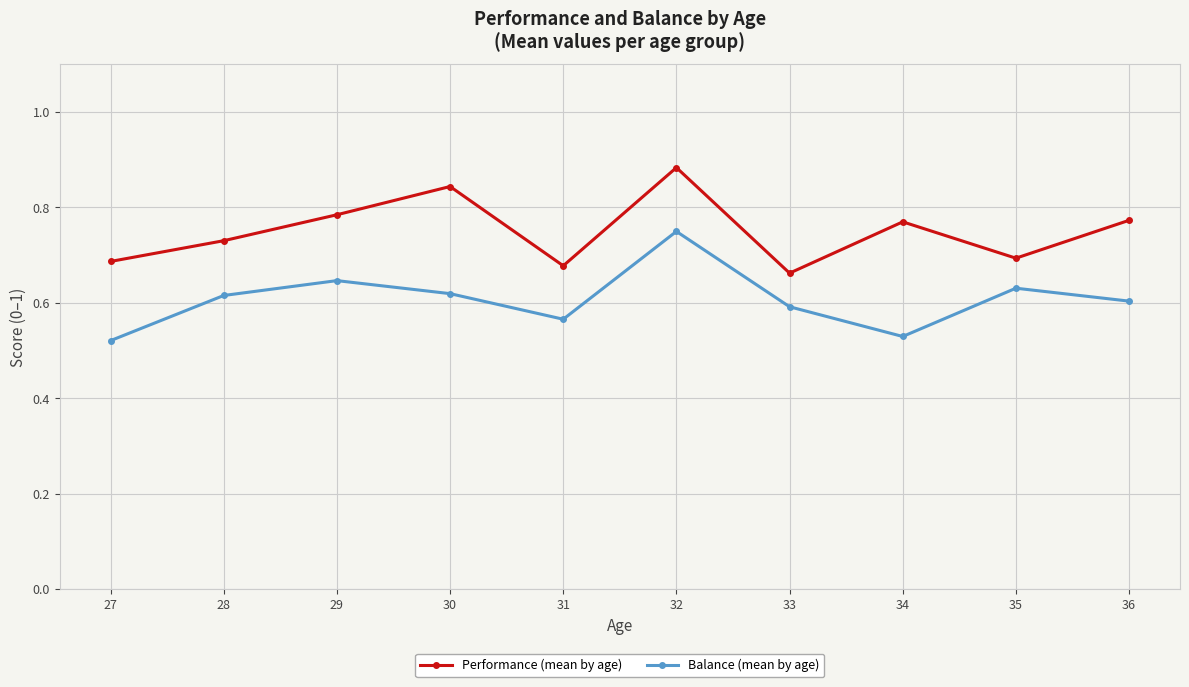

The Performance (mean by age) series shows 0.4 at 36. True or false?

False